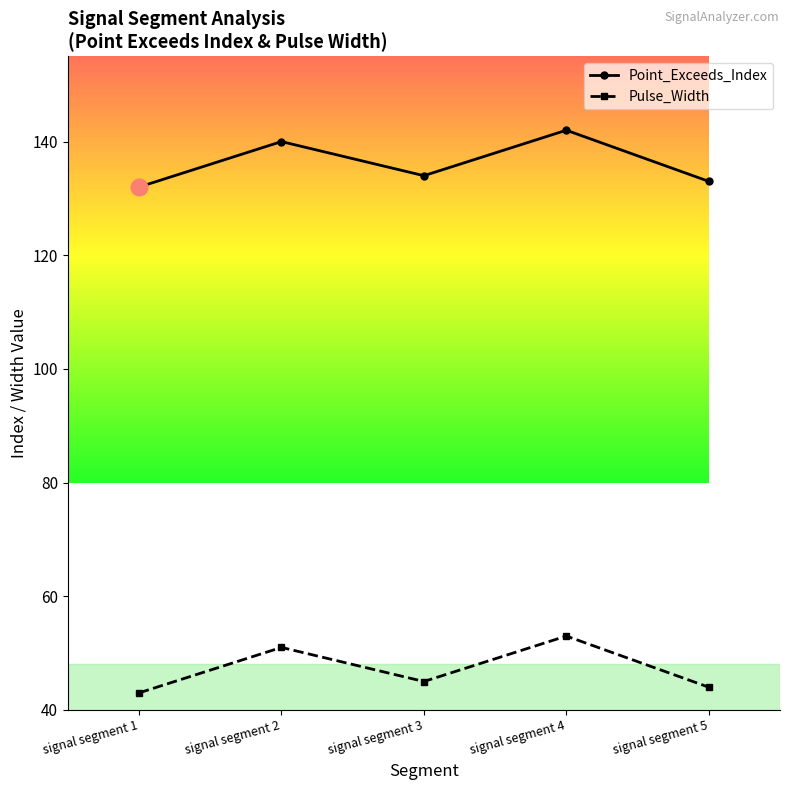

The value of Point_Exceeds_Index at signal segment 4 is 142. True or false?

True